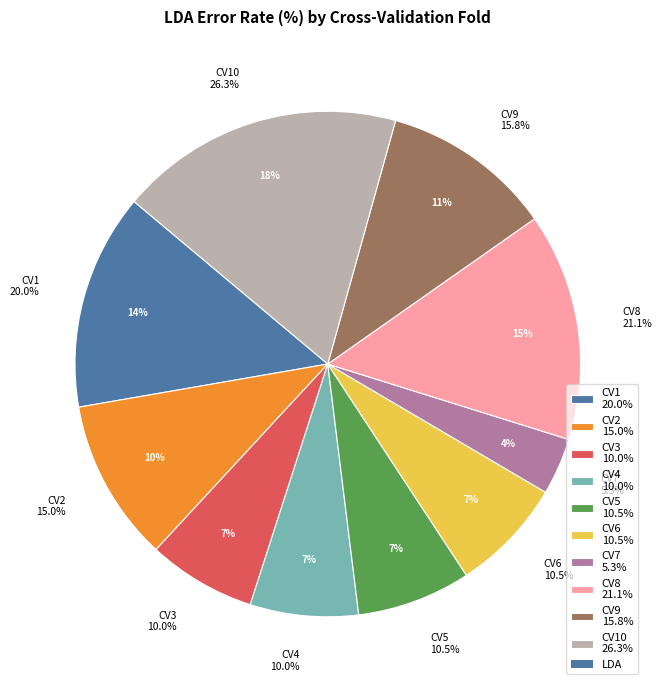

Combined, what portion of the pie is CV5 and CV2?

17.7%